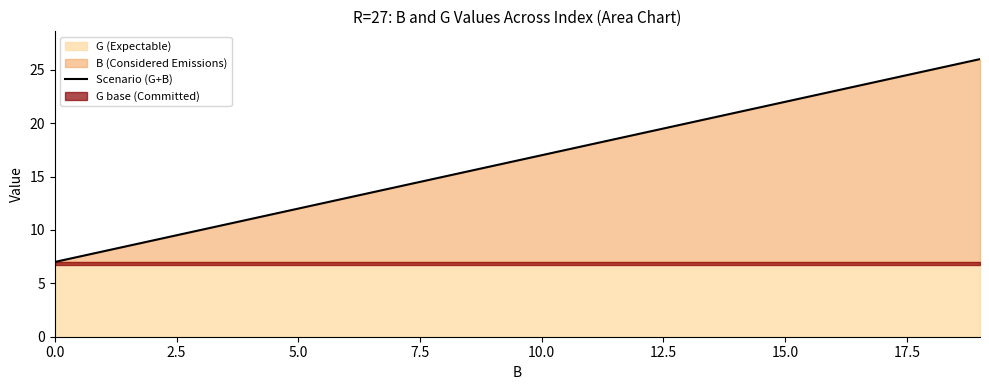

Where does the data first go above 17?

11